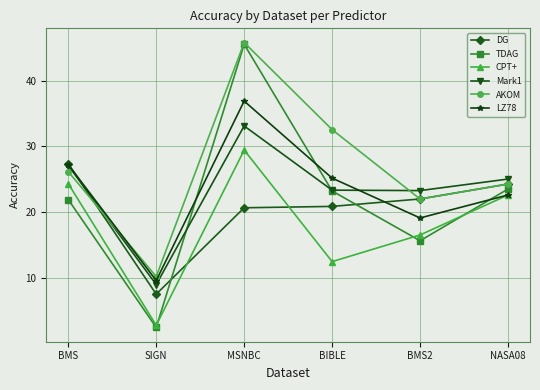

Does the chart display data point markers on the line(s)?

Yes